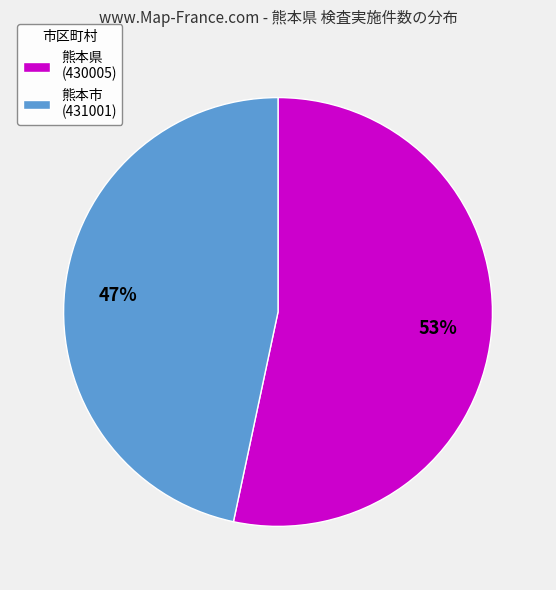

True or false: 熊本市 (431001) accounts for 47% of the total.

True